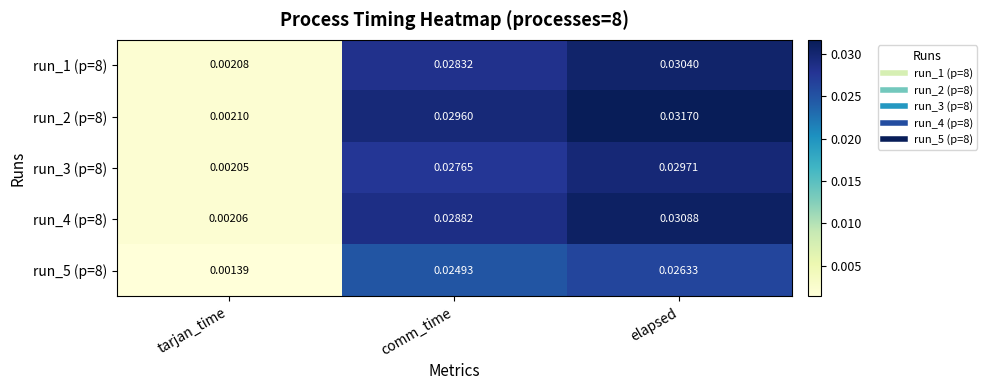

List the labels in order of run_4 (p=8) value, largest first.

elapsed, comm_time, tarjan_time